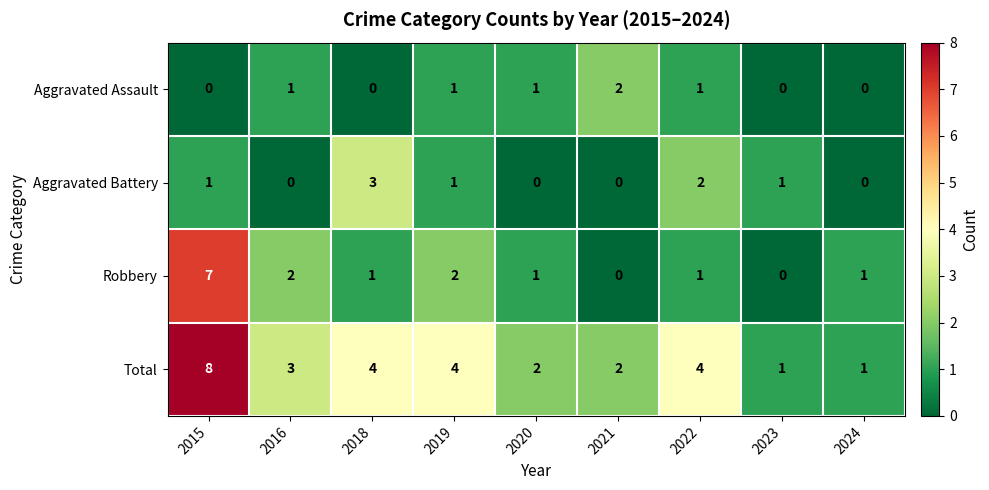

What is the maximum value shown in the chart?

8